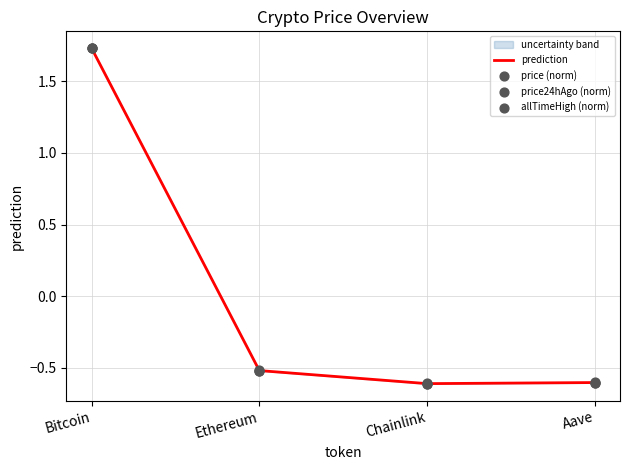

What is the total value across all series at Ethereum?

-2.1